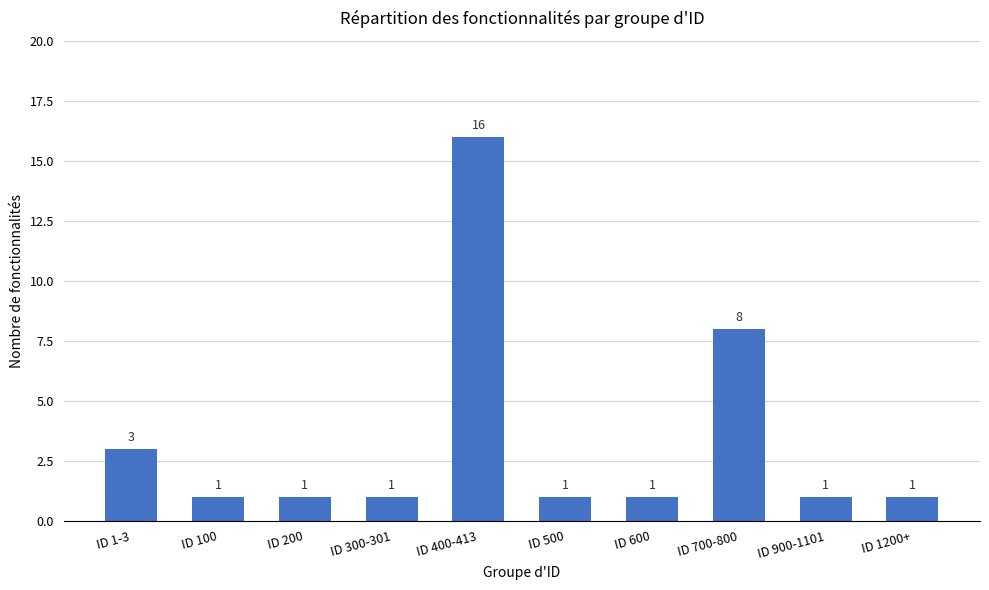

Is it true that the value at ID 300-301 is 1?

True